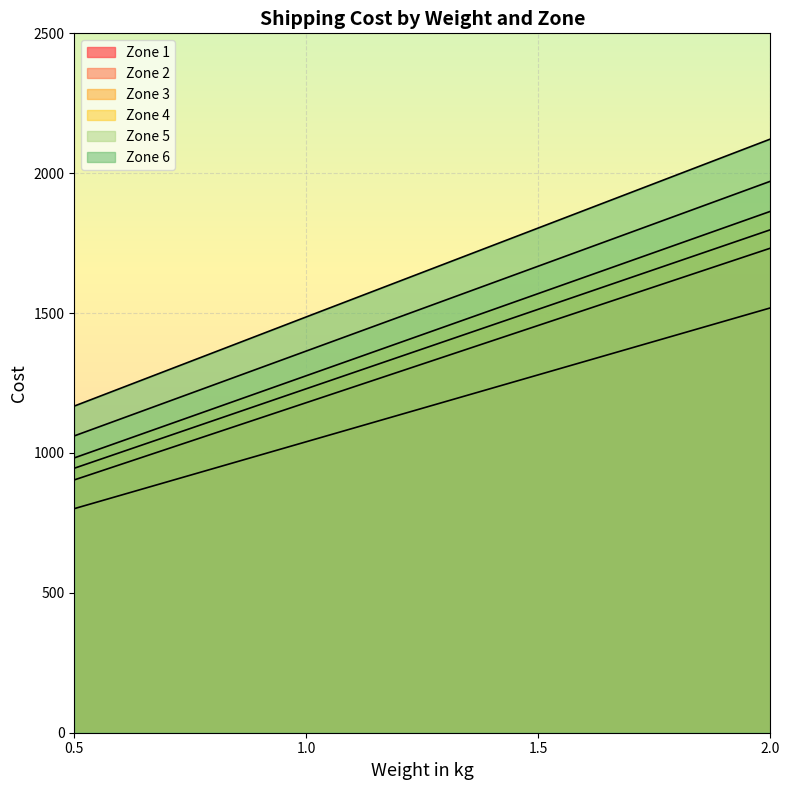

Does the chart display data point markers on the line(s)?

No